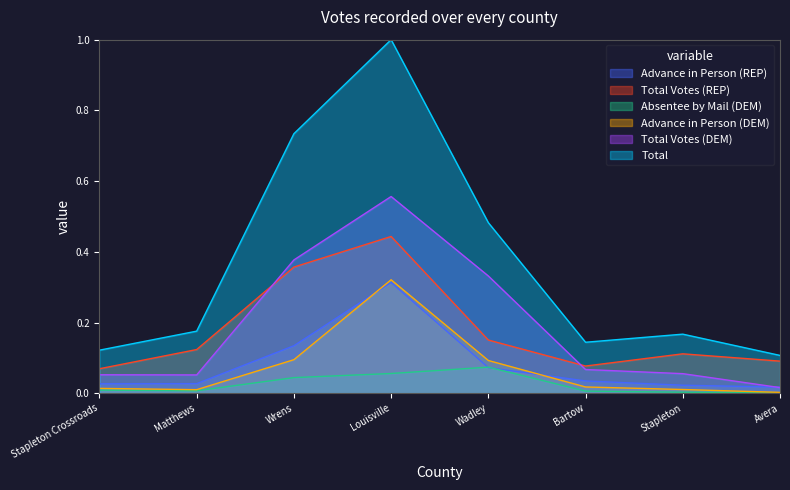

Rank the categories by Advance in Person (REP) value from highest to lowest.

Louisville, Wrens, Wadley, Bartow, Matthews, Stapleton Crossroads, Stapleton, Avera